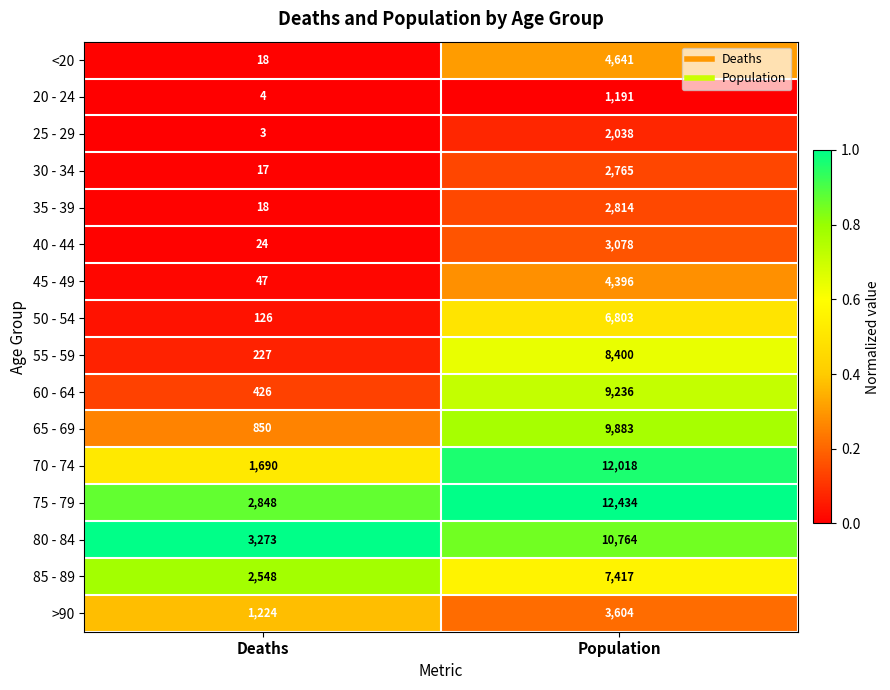

What is the sum of all <20 values?

4659